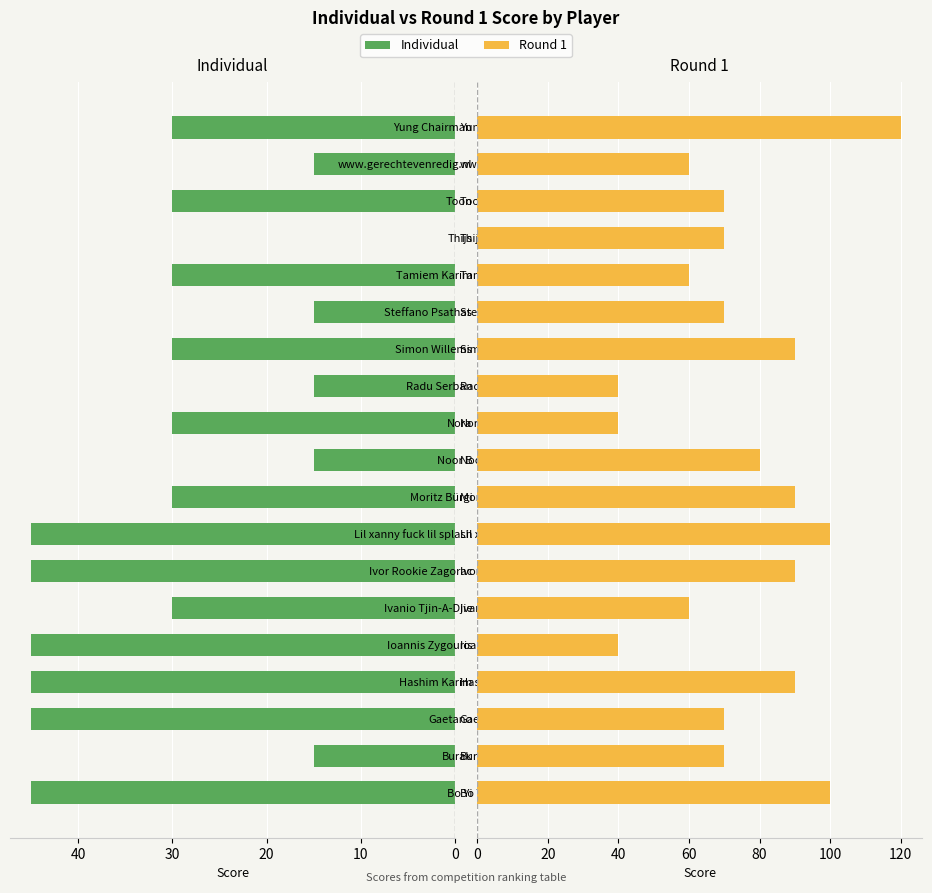

Reading left to right, what are all the values shown in this chart?

Individual: 45	15	45	45	45	30	45	45	30	15	30	15	30	15	30	0	30	15	30
Round 1: 100	70	70	90	40	60	90	100	90	80	40	40	90	70	60	70	70	60	120